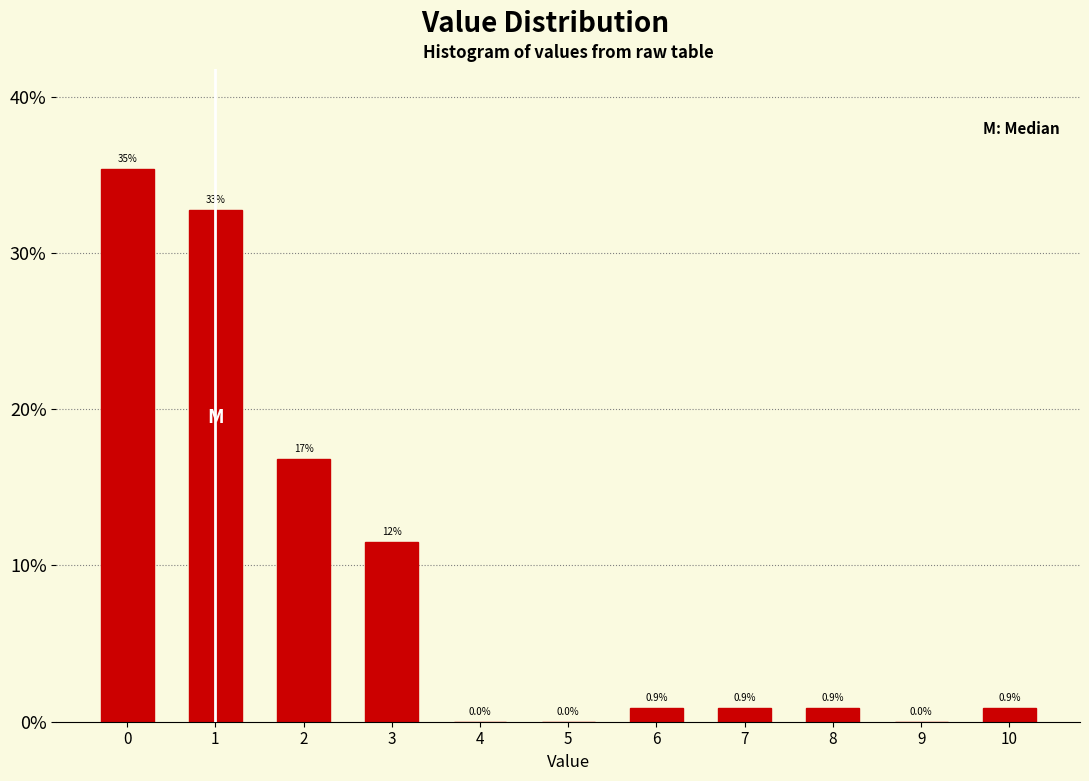

Reading right to left, extract all data points from this chart.

10=0.9	9=0.0	8=0.9	7=0.9	6=0.9	5=0.0	4=0.0	3=11.5	2=16.8	1=32.7	0=35.4